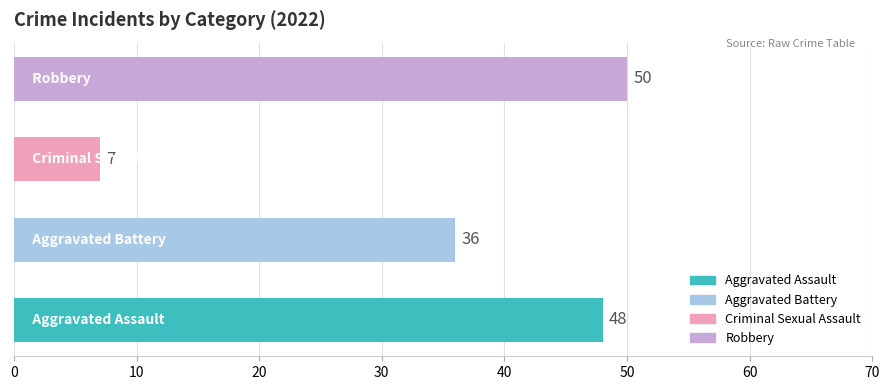

What is the average value?

35